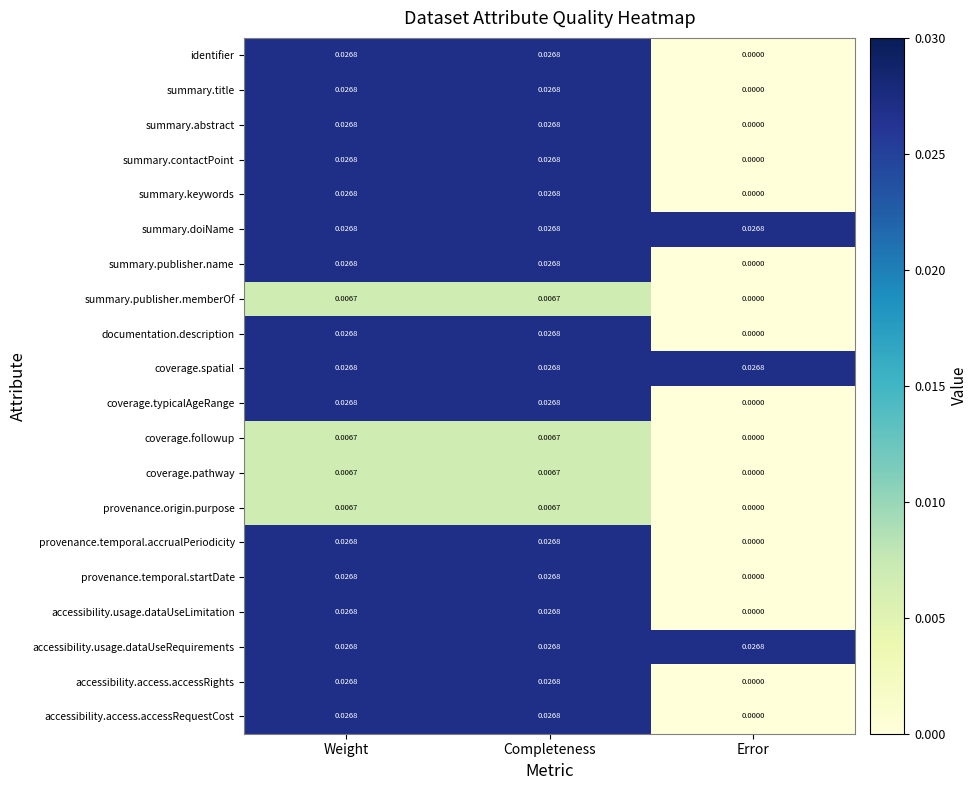

Is the value of coverage.spatial at Completeness greater than the value of coverage.pathway at Completeness?

Yes